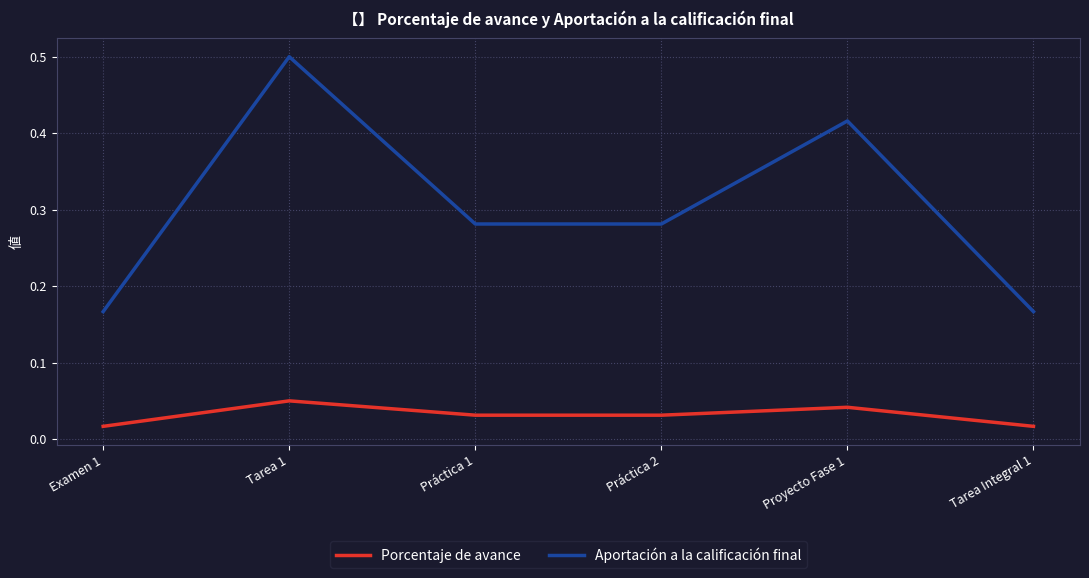

True or false: Porcentaje de avance and Aportación a la calificación final cross at least once.

False